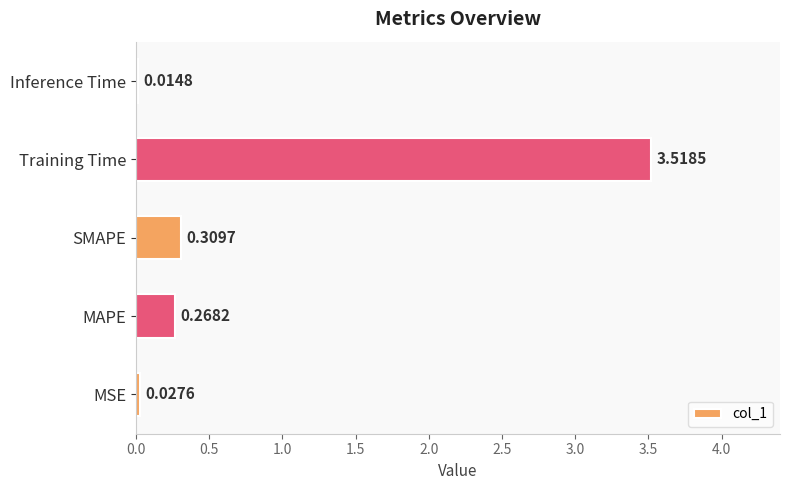

Which has a higher value, Training Time or Inference Time?

Training Time